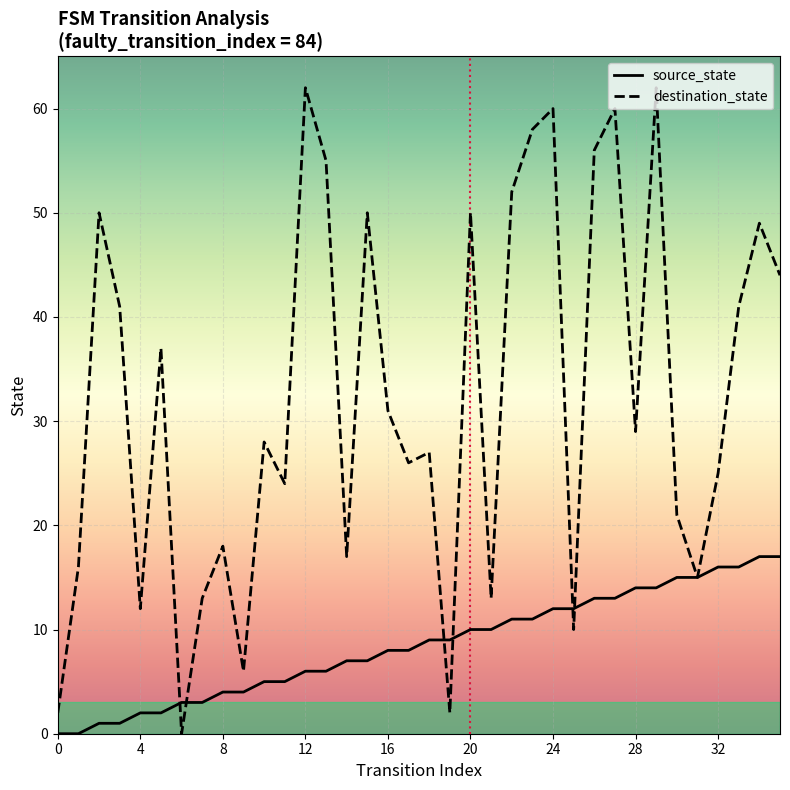

What is the difference between the maximum and second lowest values in the destination_state series?

60